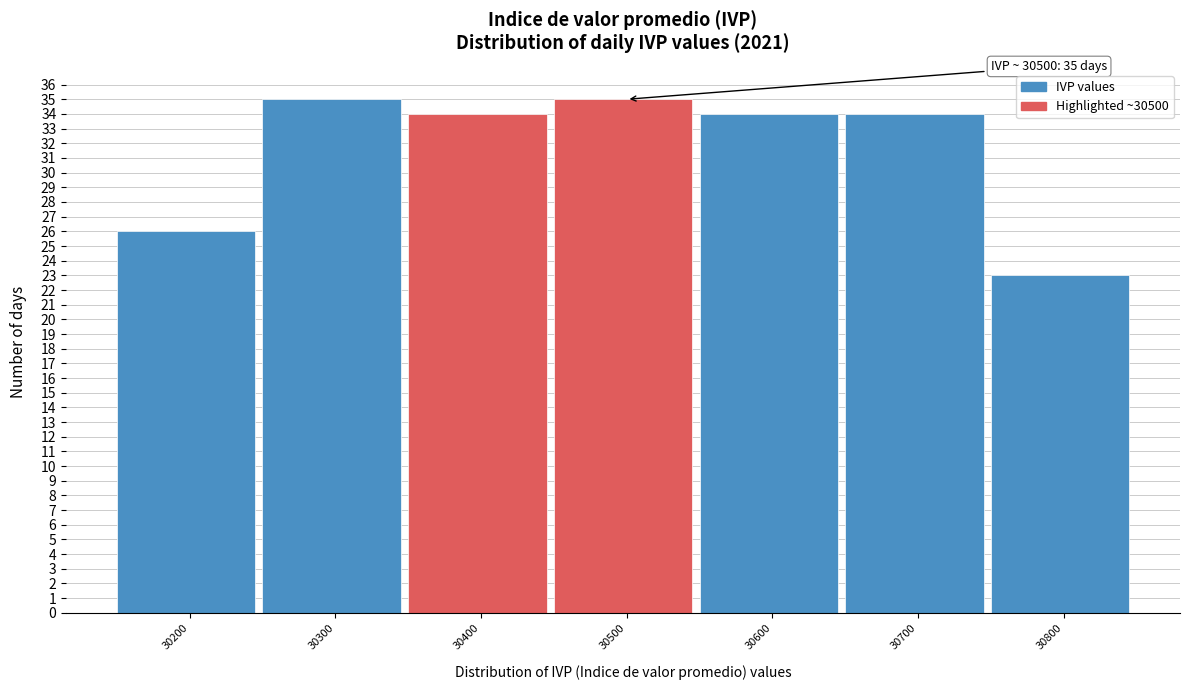

Reading left to right, transcribe all the data shown in this chart.

30200=26	30300=35	30400=34	30500=35	30600=34	30700=34	30800=23